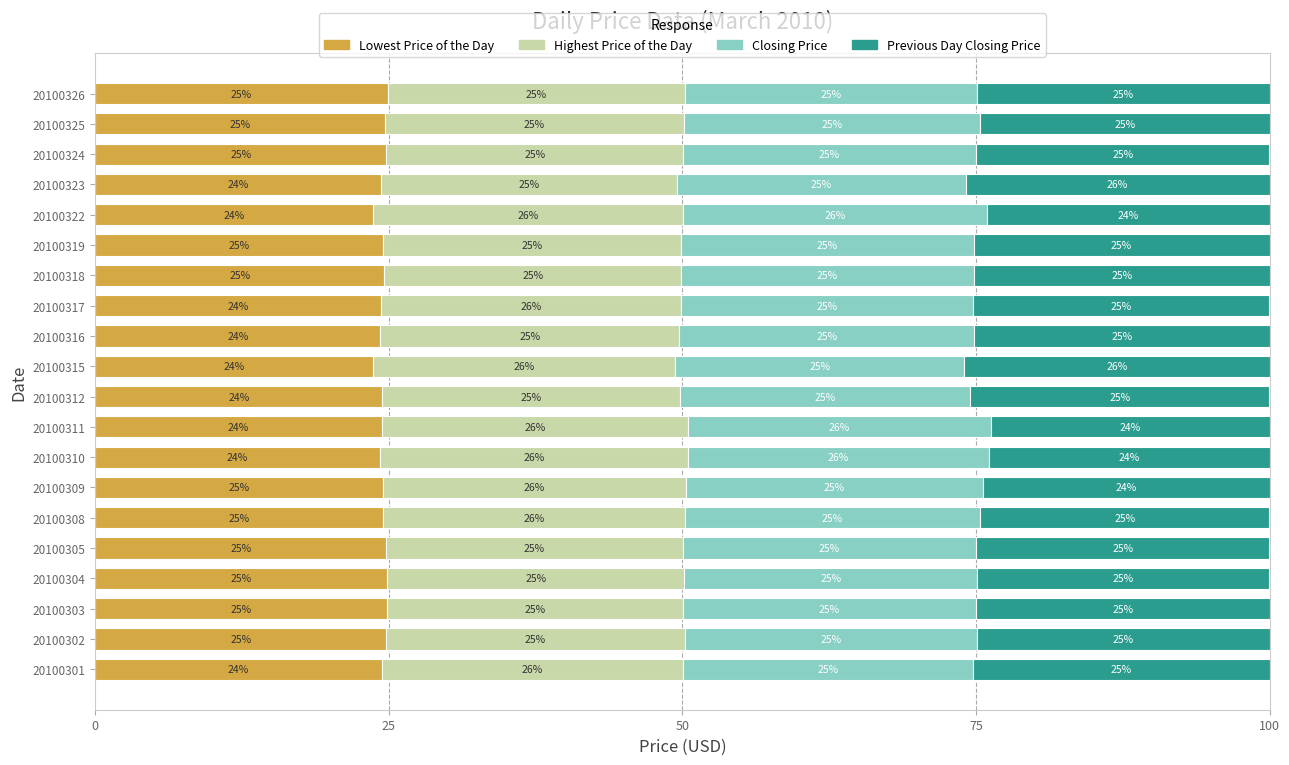

What is the total value across all series at 20100311?

100.0